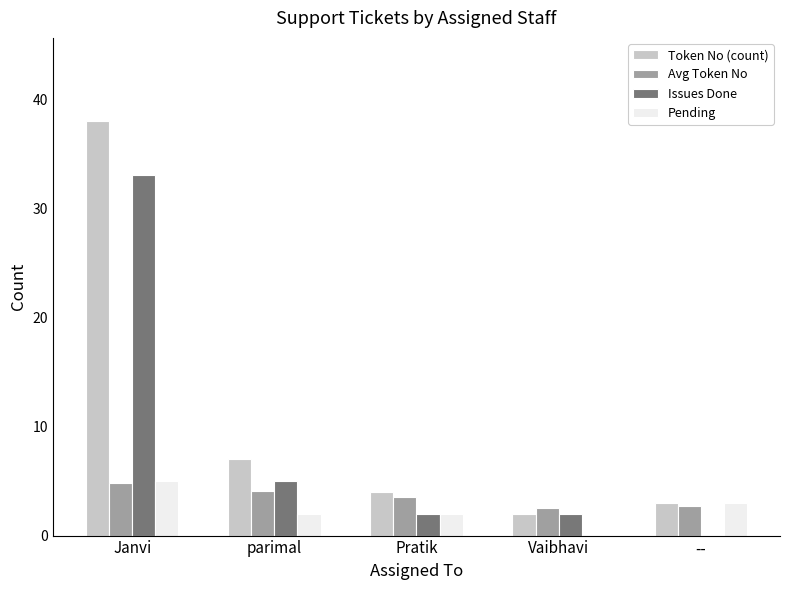

What value does the Issues Done series have at parimal?

5.0